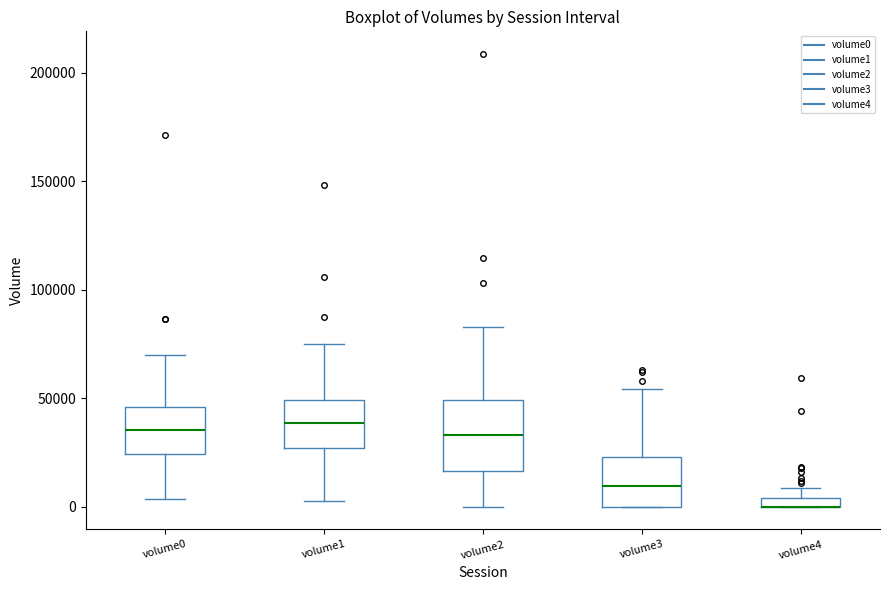

Comparing the boxes themselves (not the whiskers), which one is the tallest?

volume2